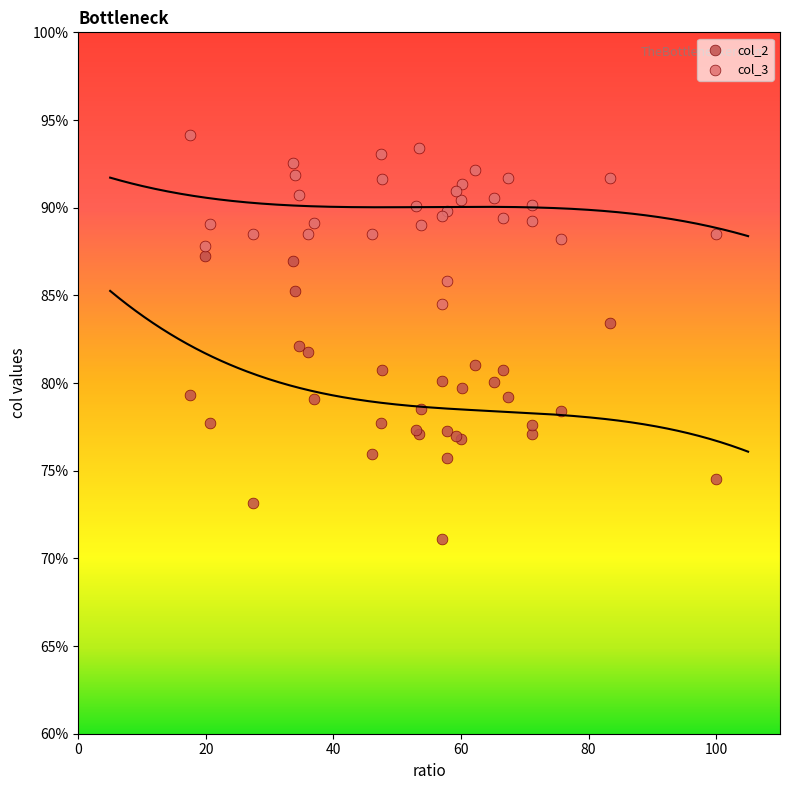

Which series has the widest spread of Y values?

col_2